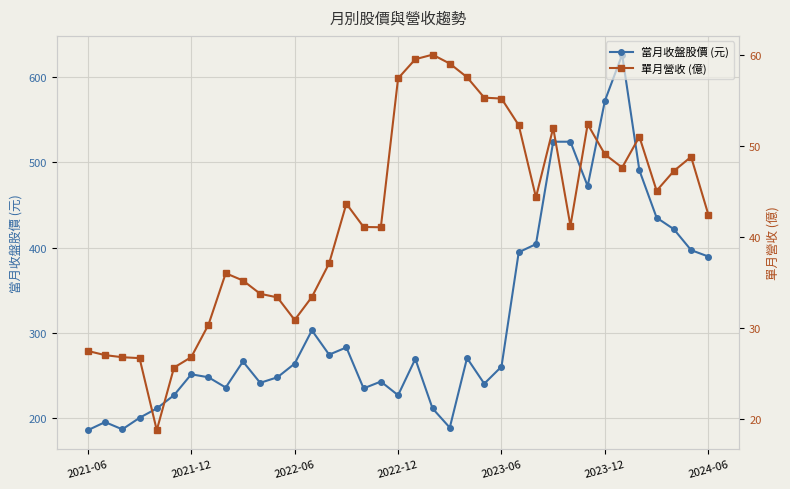

Is the value of 單月營收 (億) at 10 greater than the value of 當月收盤股價 (元) at 19?

No